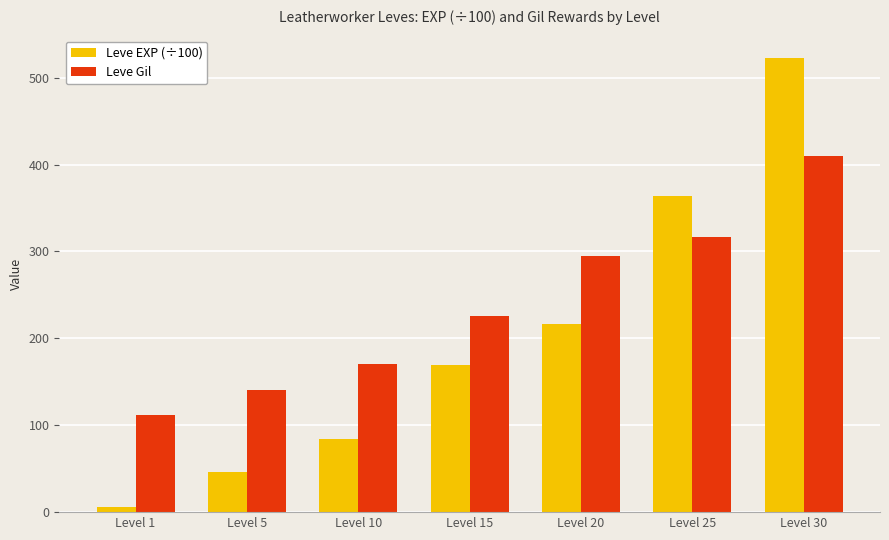

What is the lowest value of the Leve EXP (÷100) series?

6.3